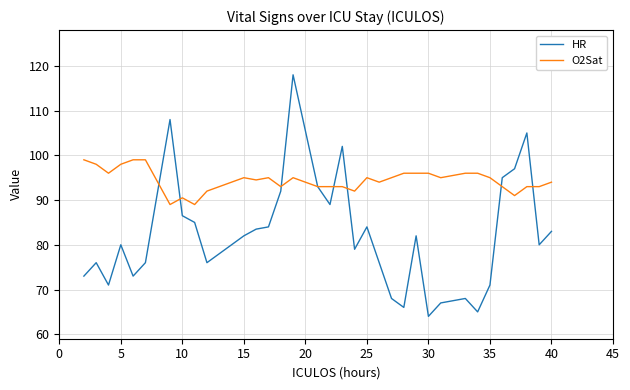

Which series has the largest total across all categories?

O2Sat